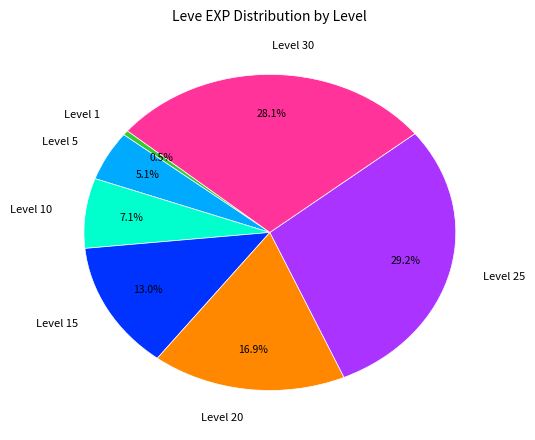

Is there a majority slice in this chart?

No